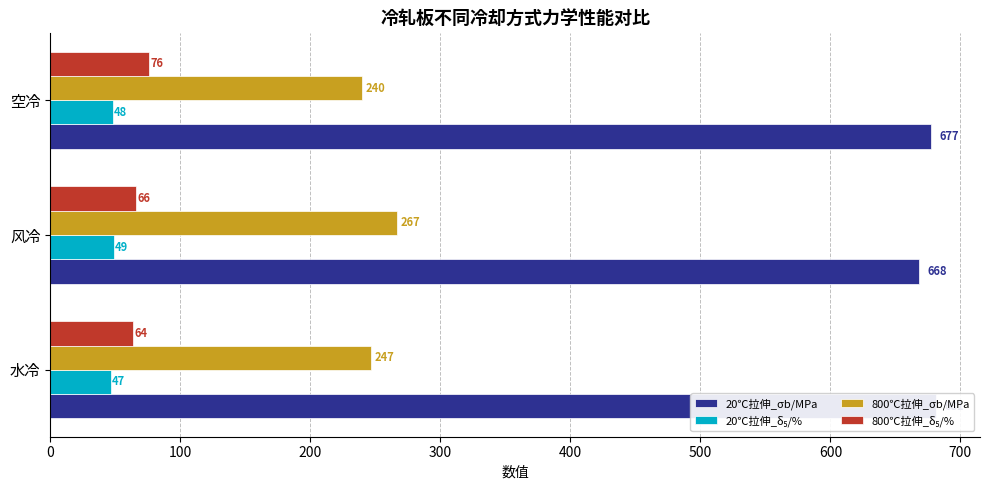

Does the chart contain stacked bars?

No